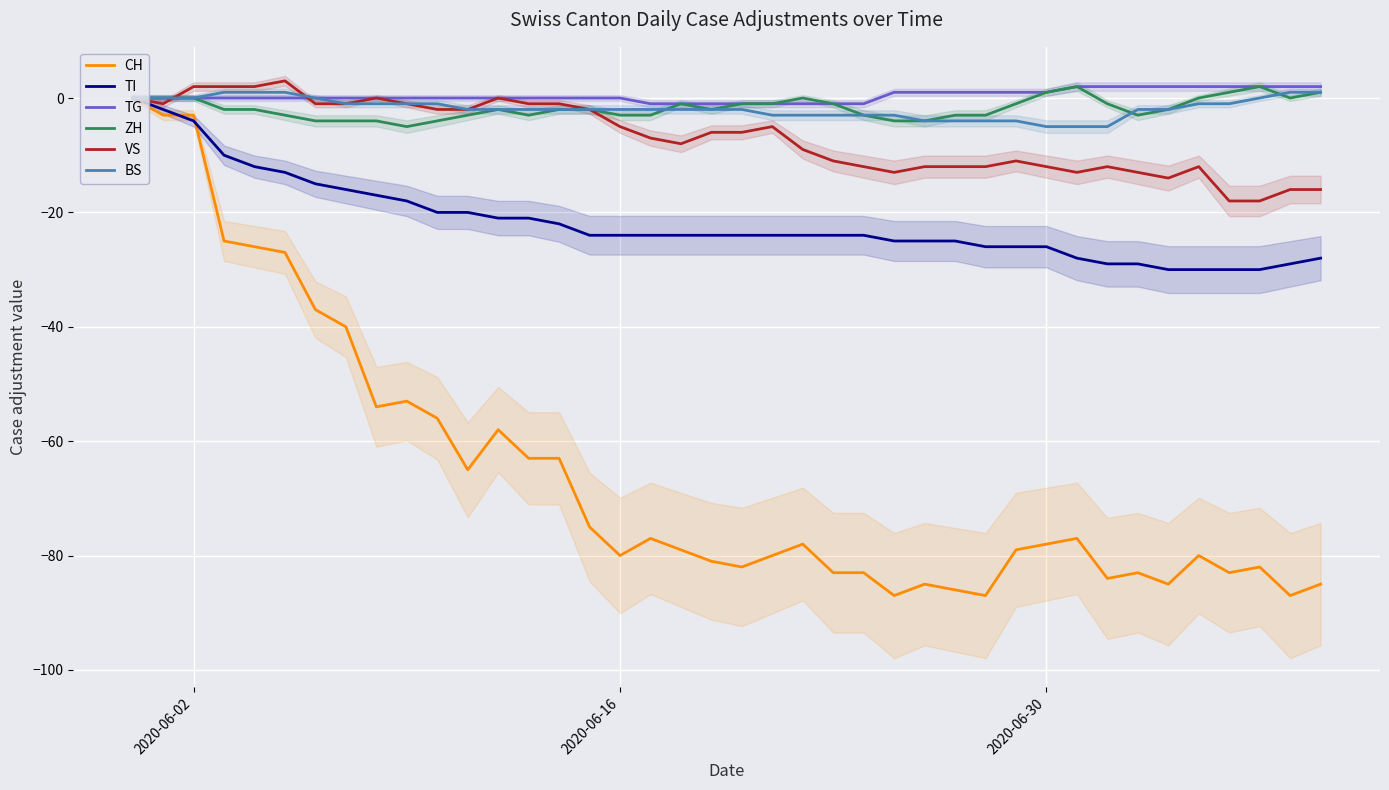

Is it true that VS equals -3 at 2020-06-30?

False